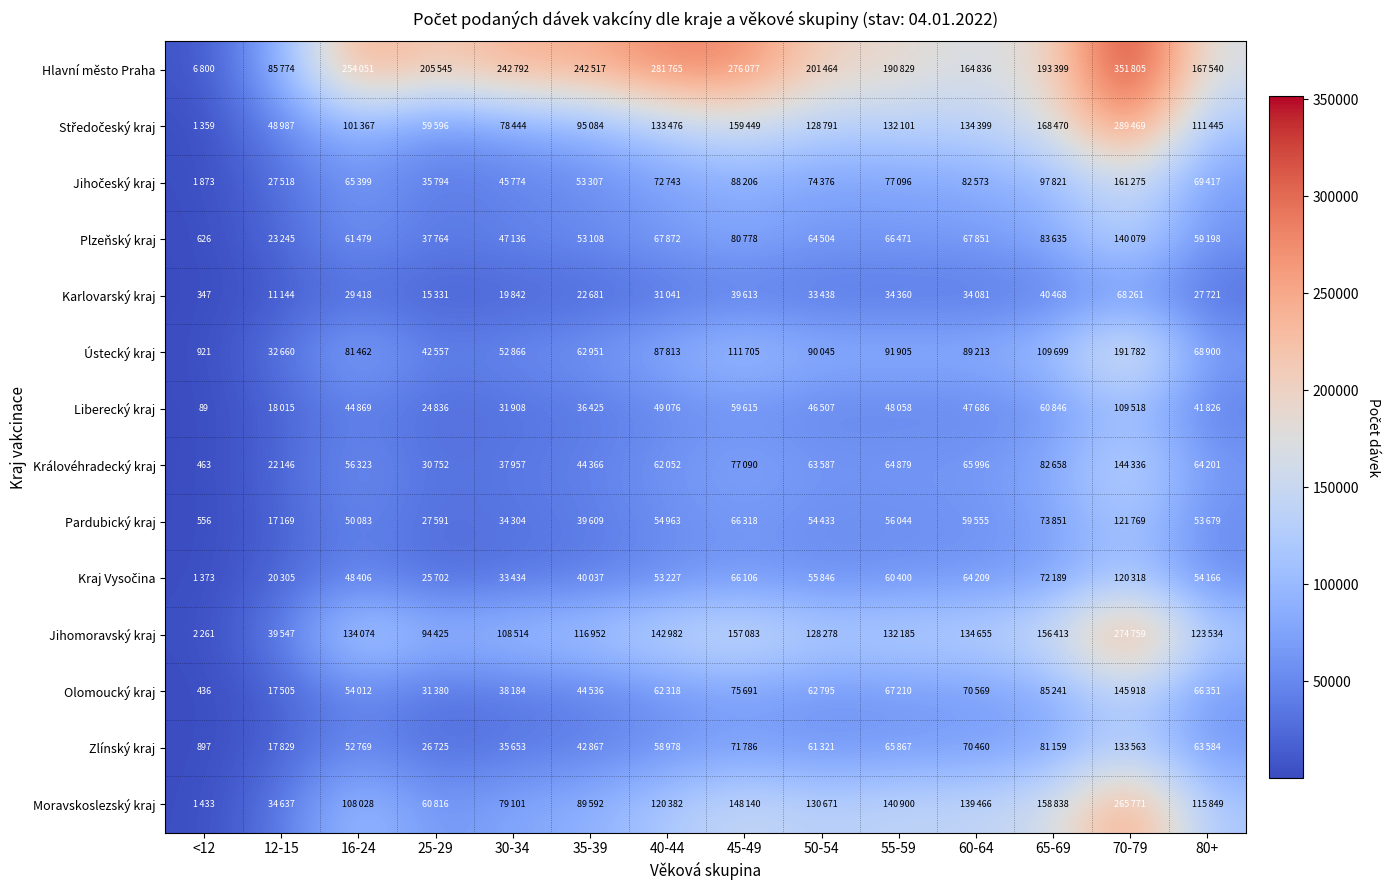

How many values in the Zlínský kraj series exceed 61321?

6